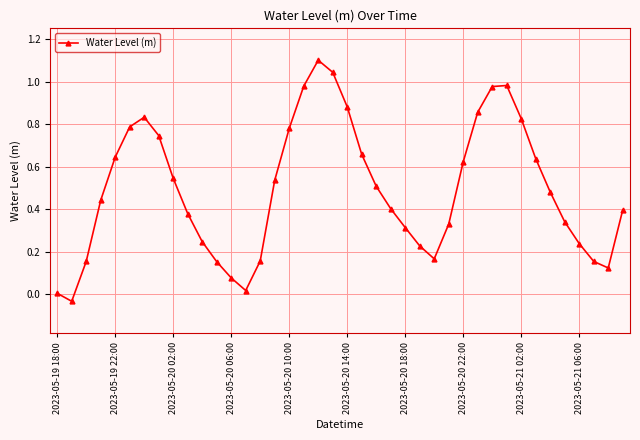

How many data points does each series have?

40